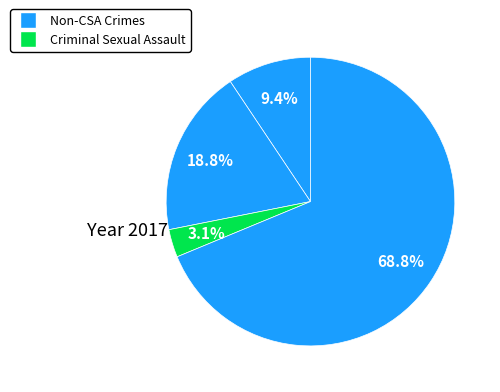

Is there any slice that represents more than half of the pie?

Yes